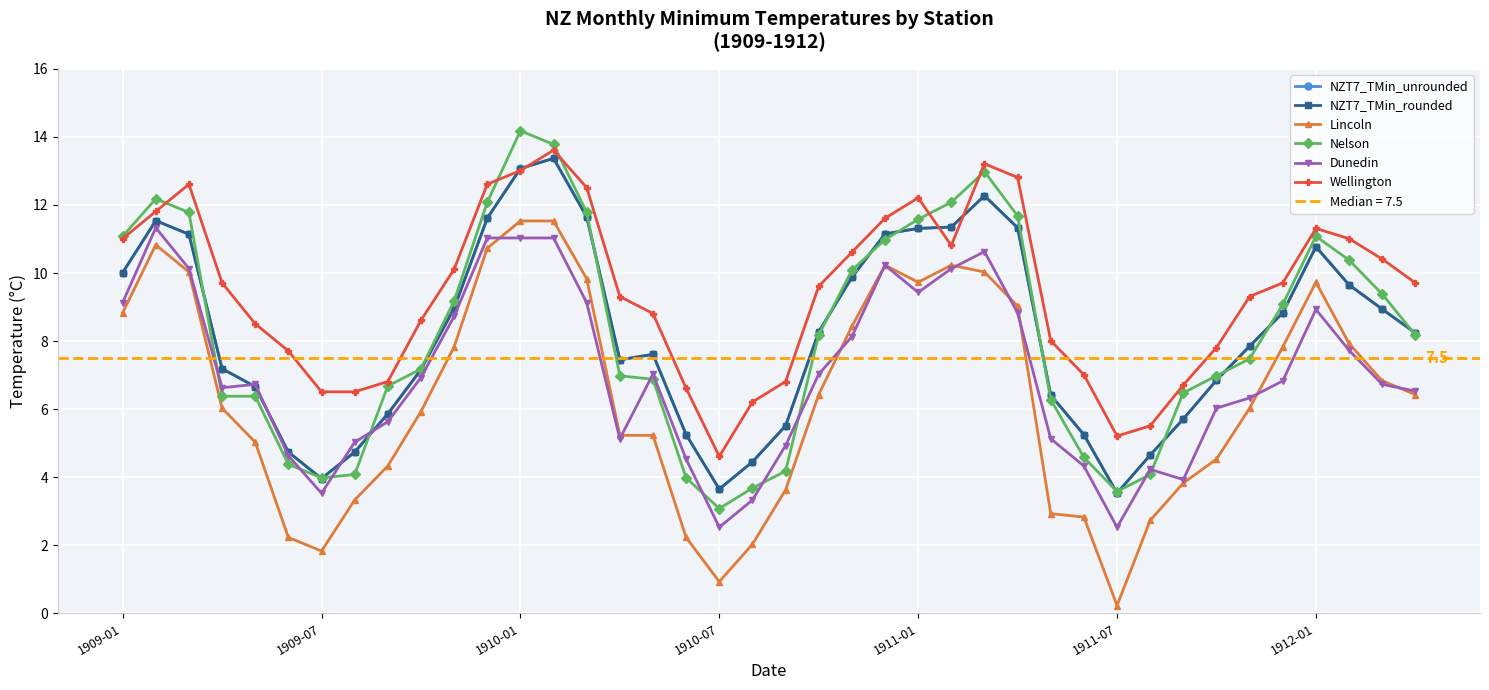

Where is NZT7_TMin_rounded nearest to the value 8?

34